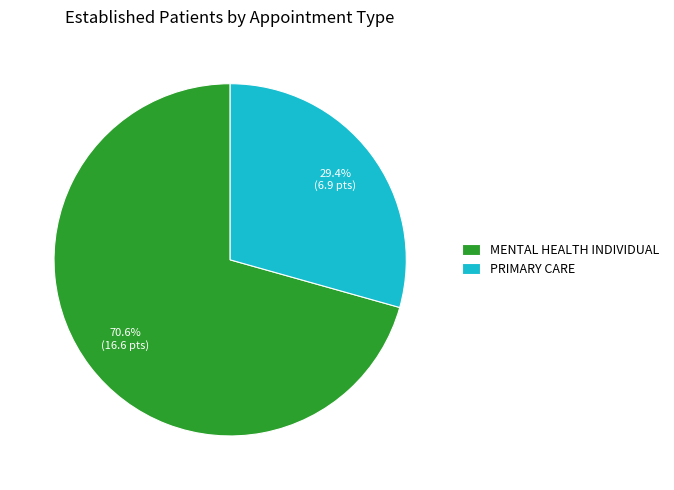

How many slices are in this pie chart?

2